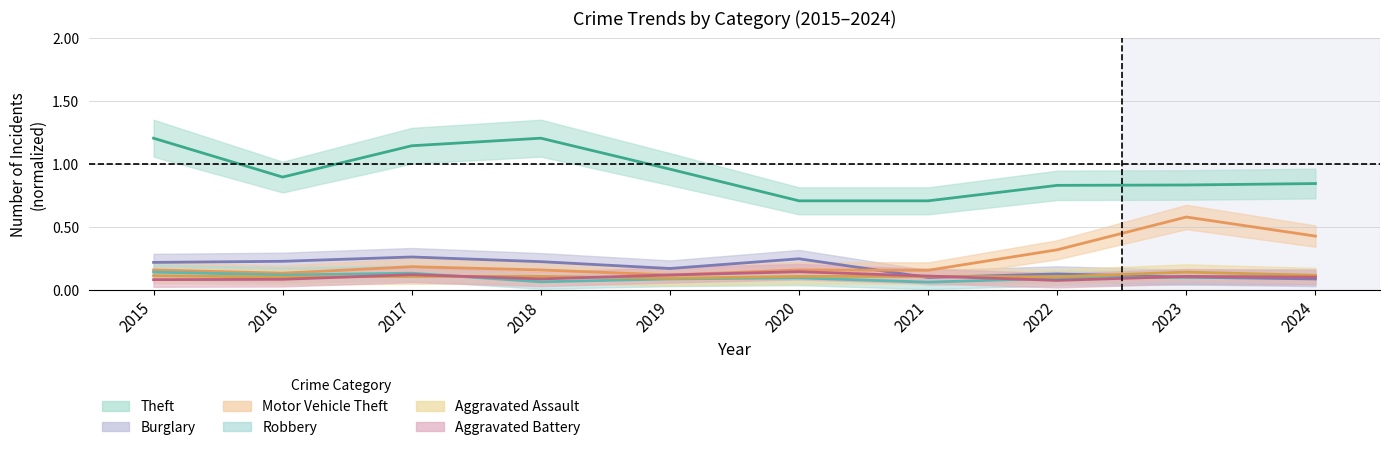

How many lines are shown in the chart?

6